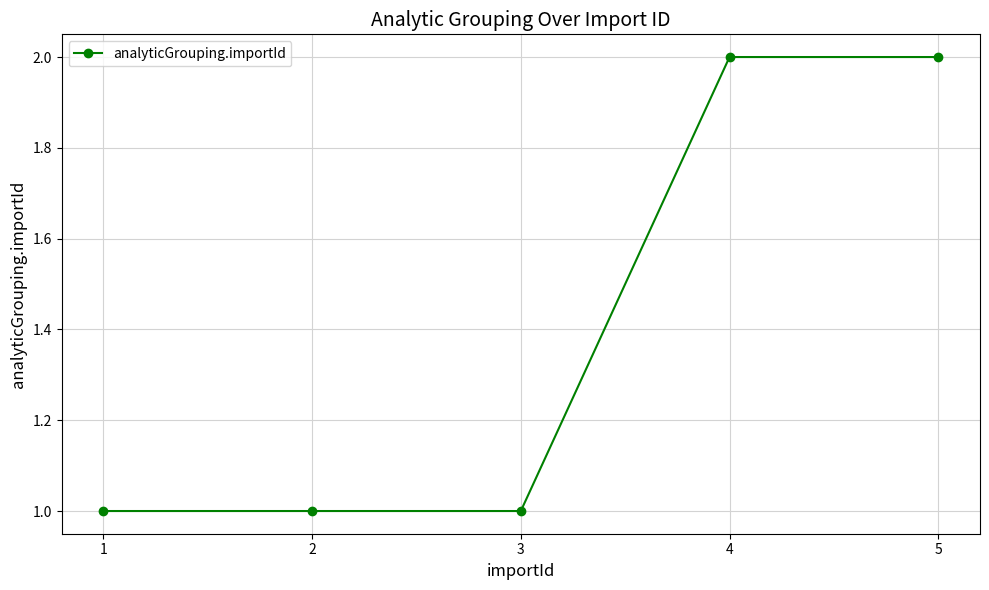

What is the value of the 2nd point from the left?

1